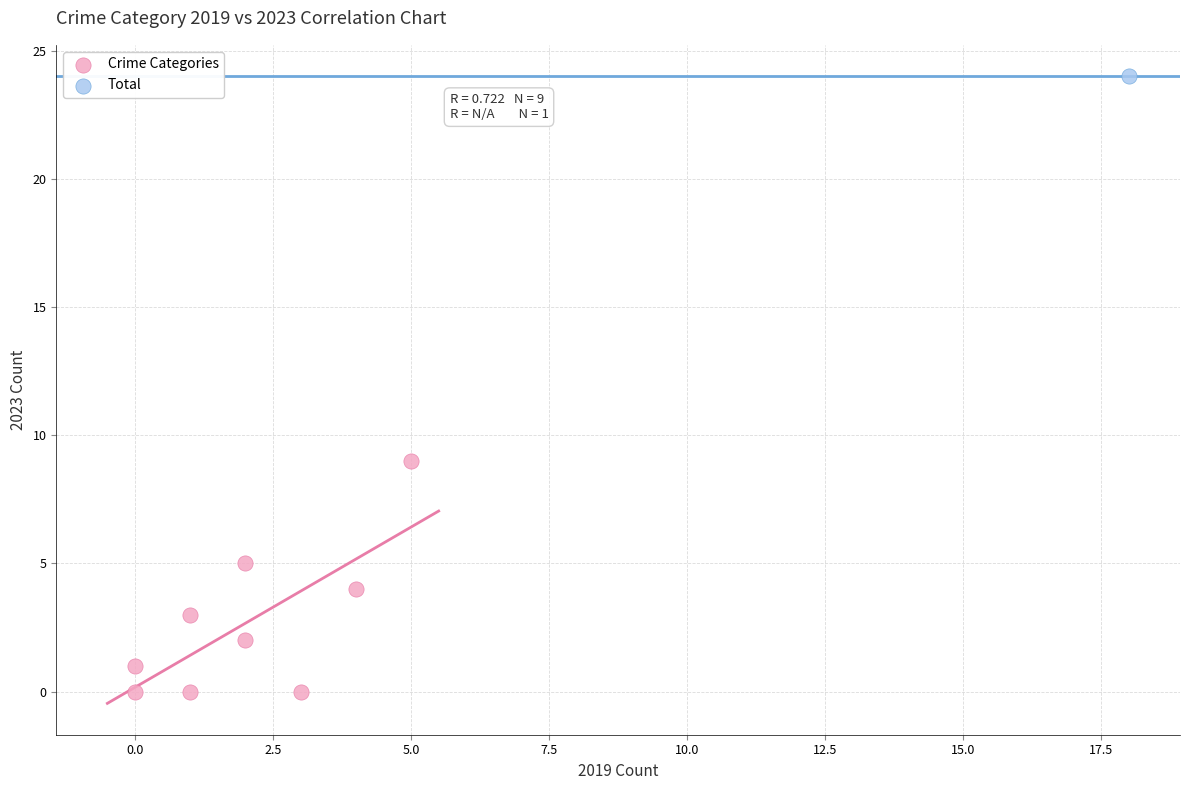

What are all the series names shown in the legend?

Crime Categories, Total